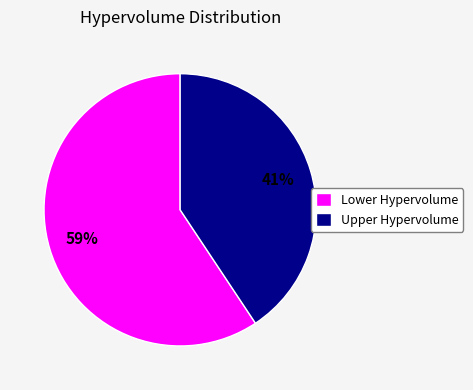

To the nearest percent, what is the average slice percentage?

50%